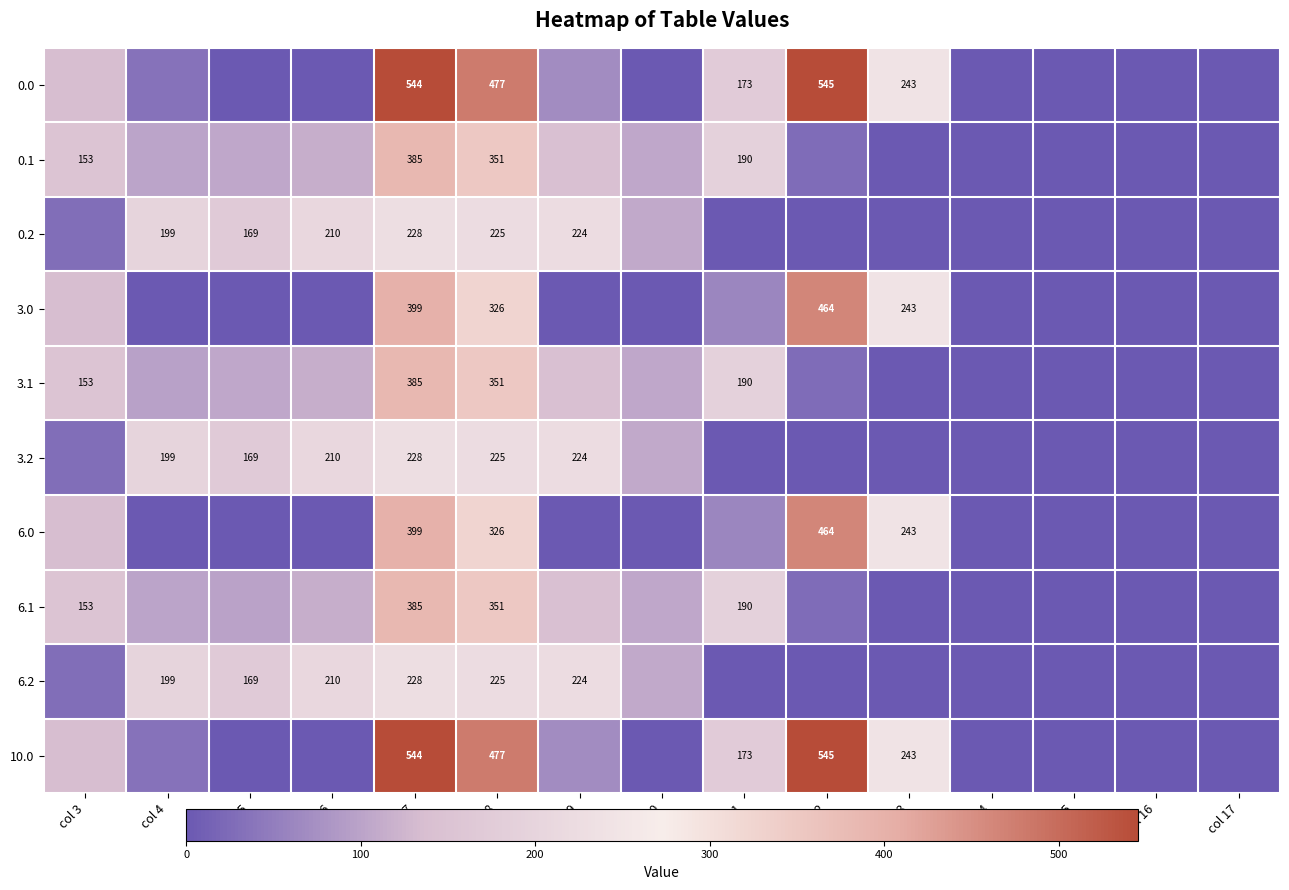

The 3.0 series shows 134.3 at col 3. True or false?

True